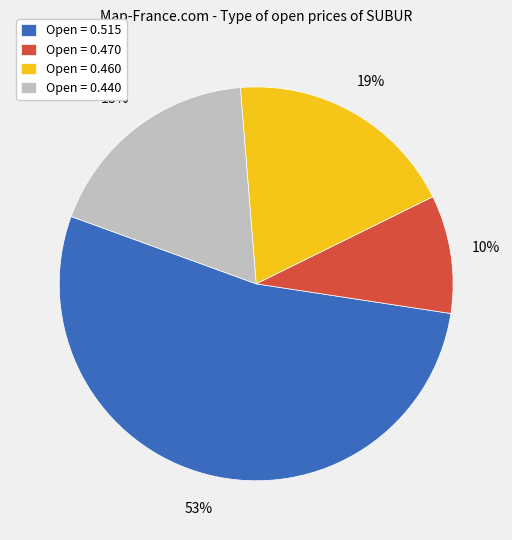

To the nearest percent, what is the difference between the largest and smallest slice percentages?

43%